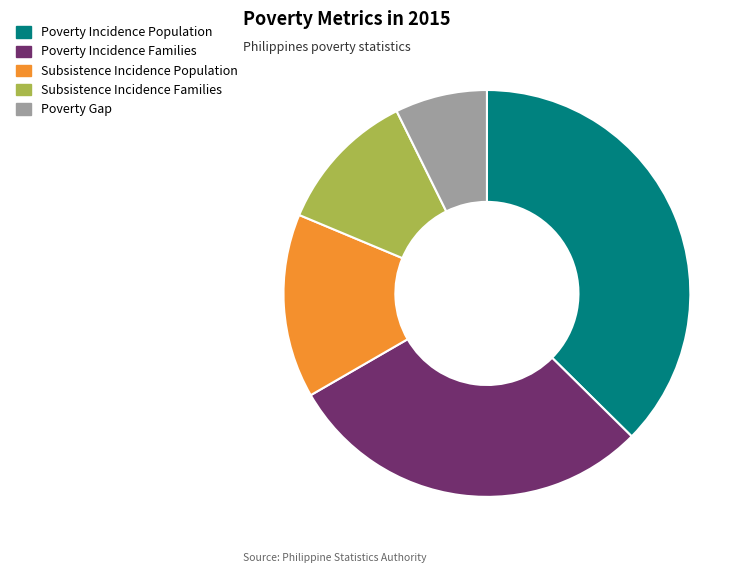

Which slice is the smallest?

Poverty Gap